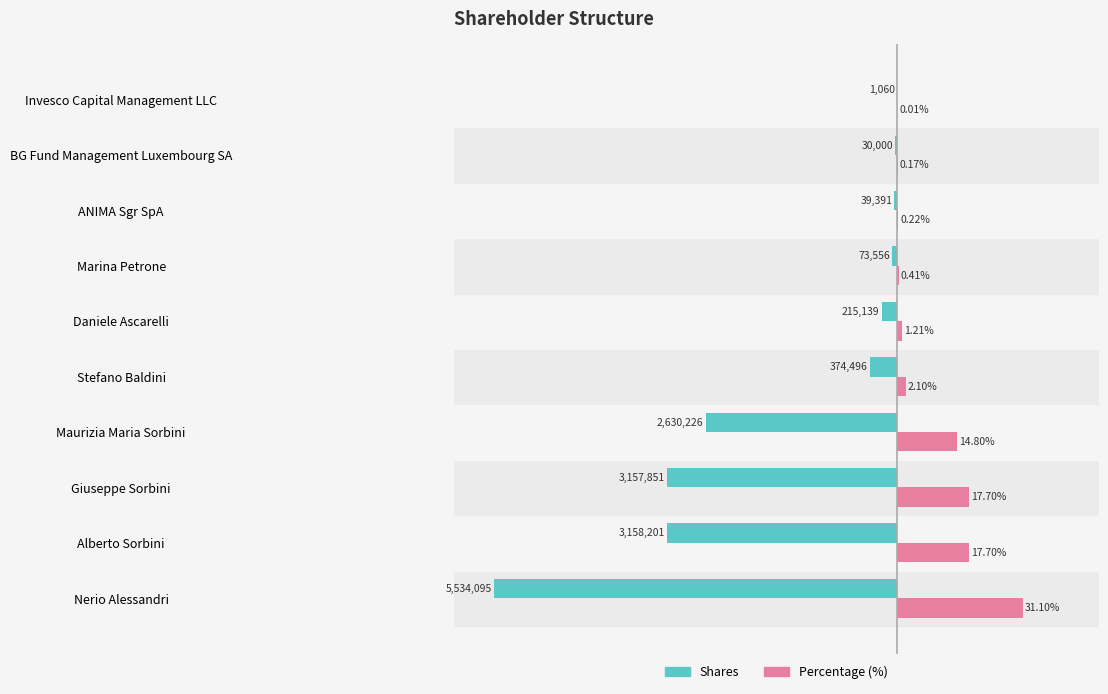

At which category is the sum across all series the highest?

Invesco Capital Management LLC